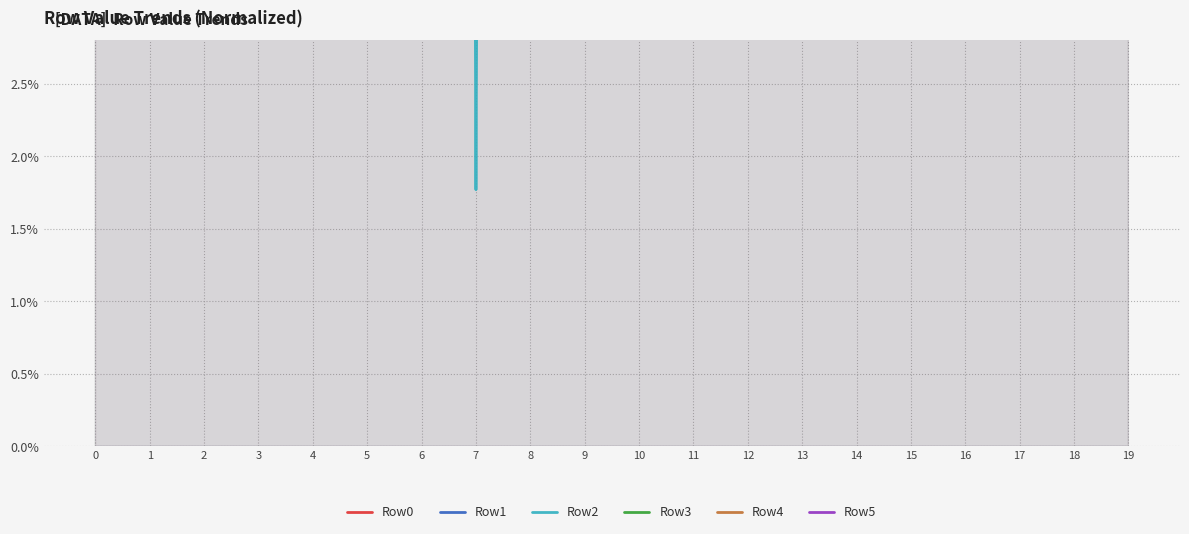

At which category does Row1 reach its first local peak?

3